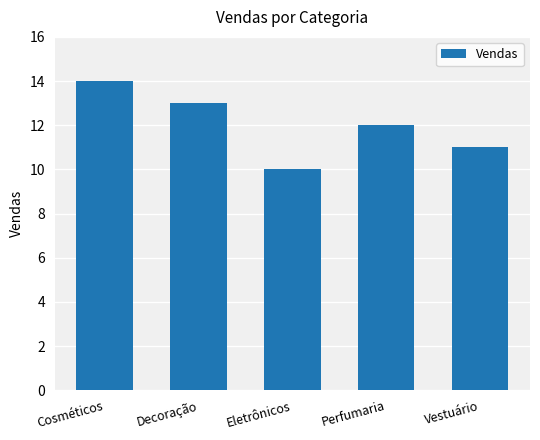

The chart shows a value of 8 at Vestuário. True or false?

False